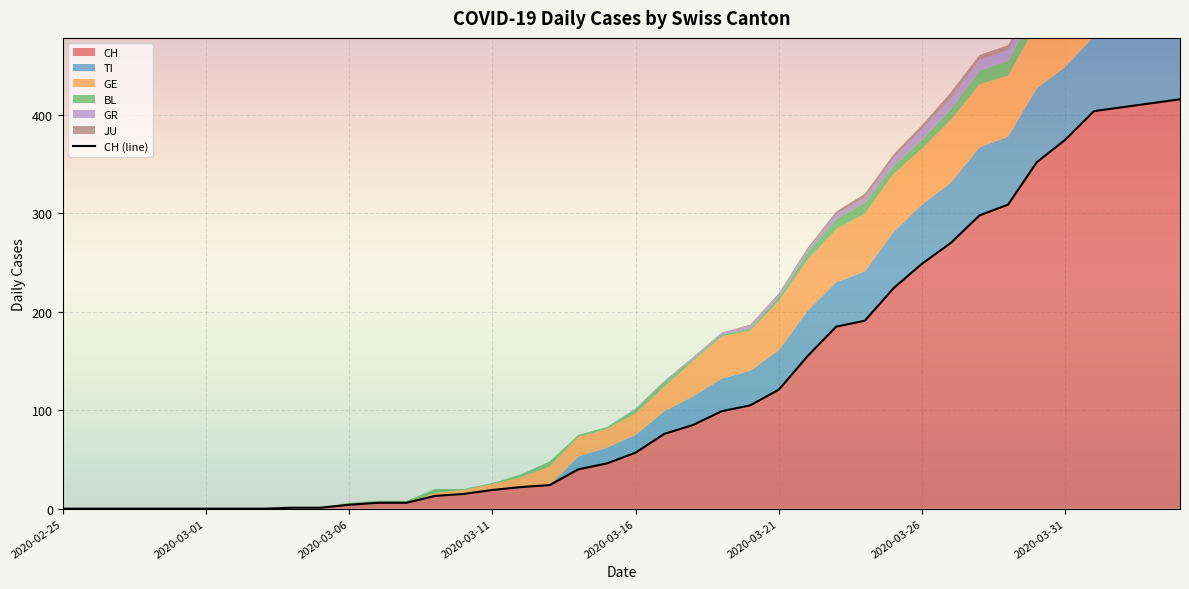

Count the JU values in the range 0 to 3.

31